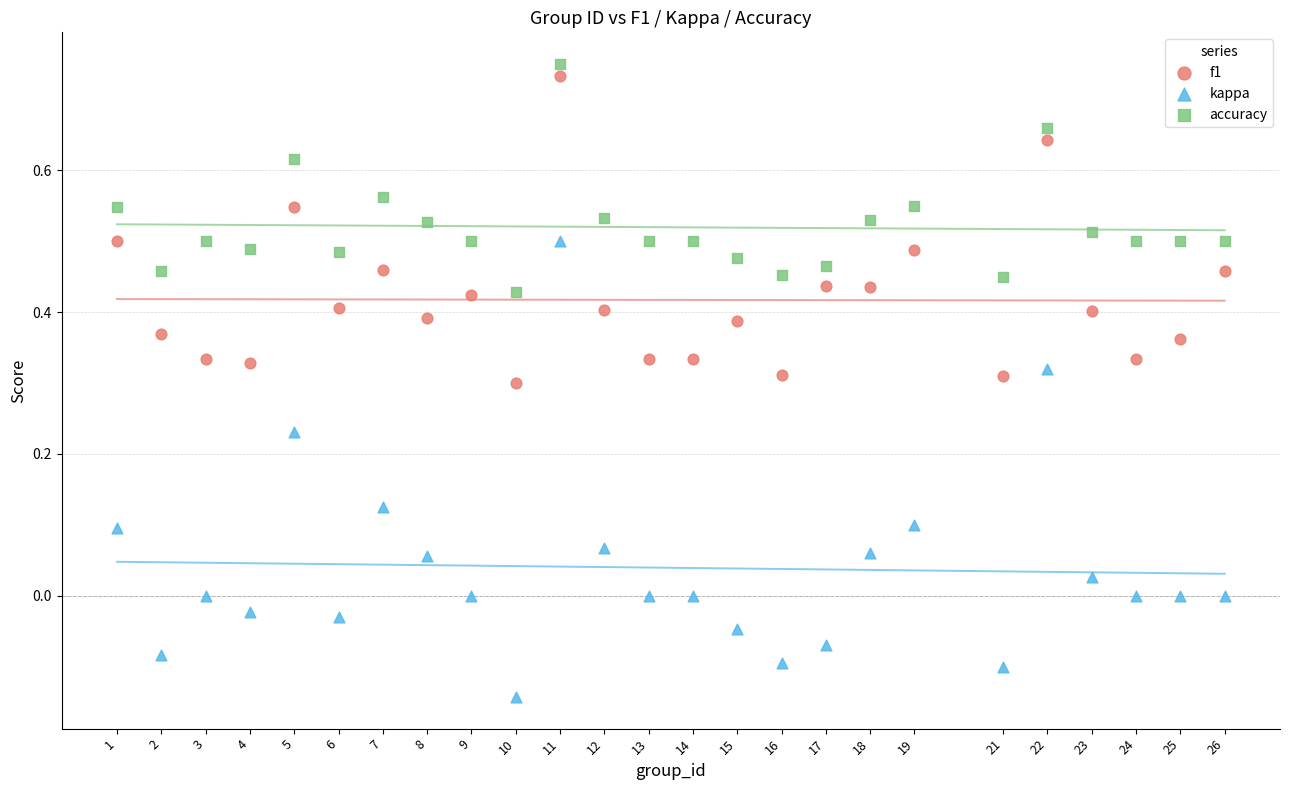

Which series has the largest Y range (max minus min)?

kappa